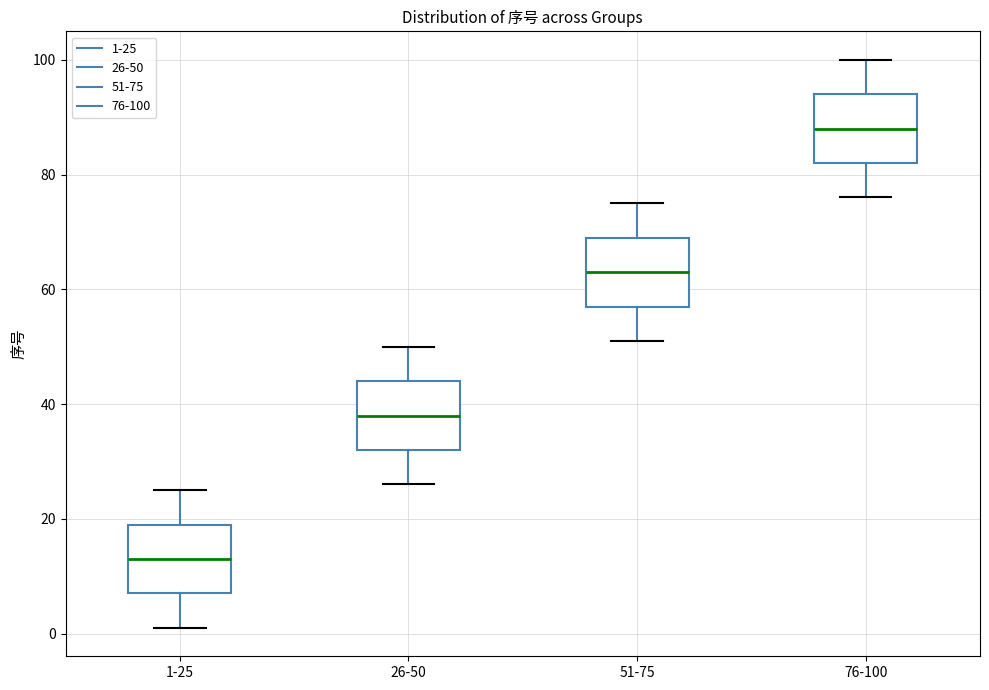

Reading left to right, transcribe this box plot: for each box, give where its median line is, the range the box spans, and where its two whiskers end, as read against the y-axis. The values are not printed on the chart, so give them approximately, as read against the axis.

1-25: median 14, box 8 to 20, whiskers 2 to 26
26-50: median 38, box 32 to 44, whiskers 26 to 50
51-75: median 64, box 58 to 70, whiskers 52 to 76
76-100: median 88, box 82 to 94, whiskers 76 to 100